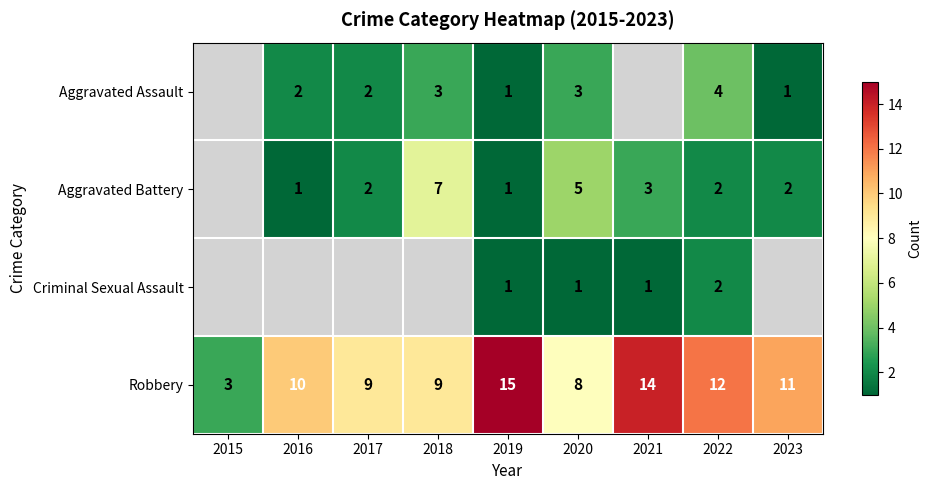

True or false: Criminal Sexual Assault has a value of 2 at 2022.

True